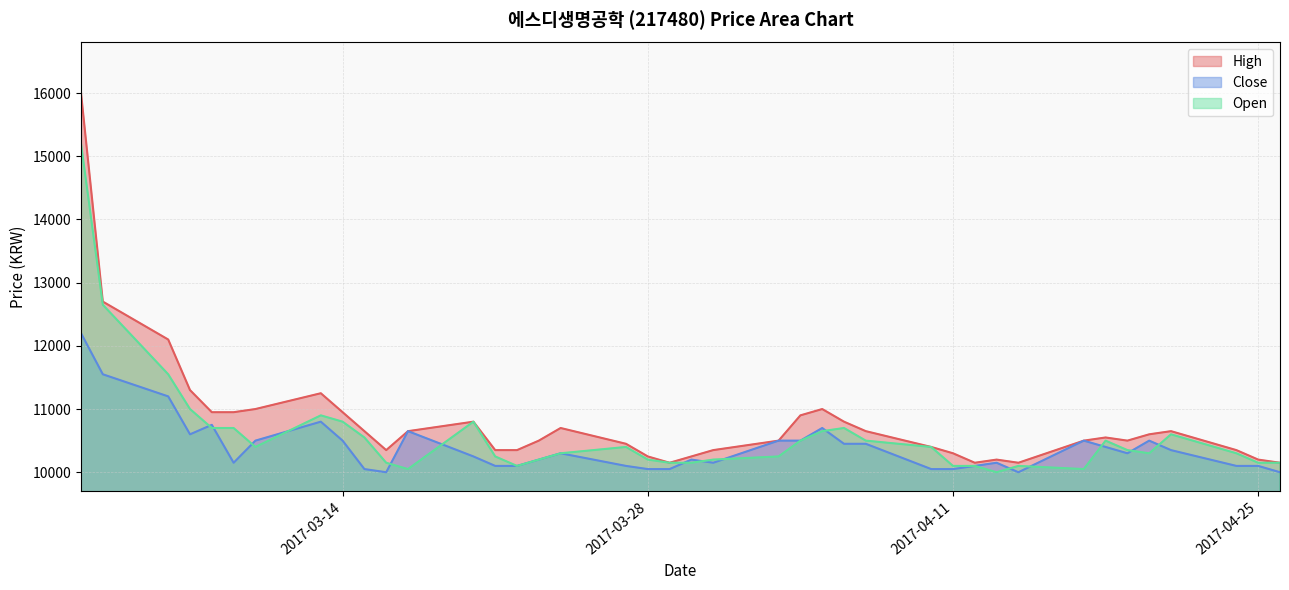

Which series has the largest total across all categories?

High